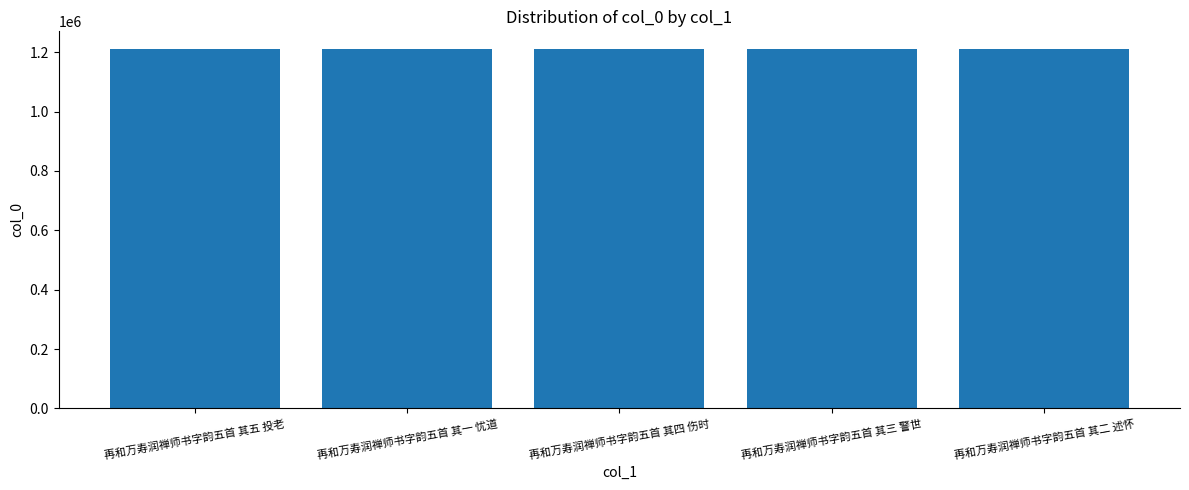

True or false: the data shows 1848349 at 再和万寿润禅师书字韵五首 其一 忧道.

False